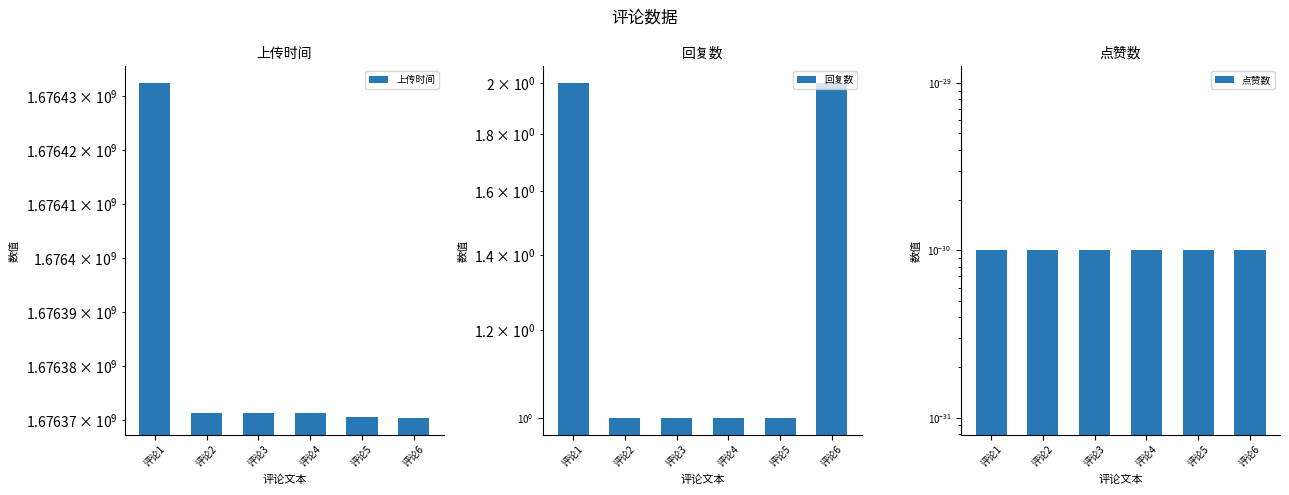

Which category has the highest value in the 回复数 series?

评论1